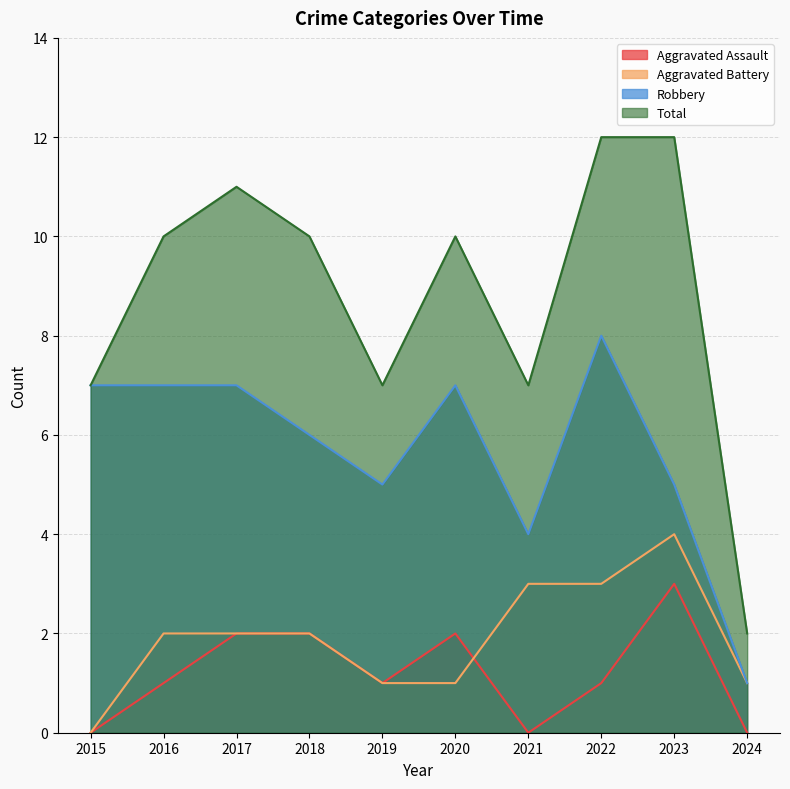

What are all the series names shown in the legend?

Aggravated Assault, Aggravated Battery, Robbery, Total